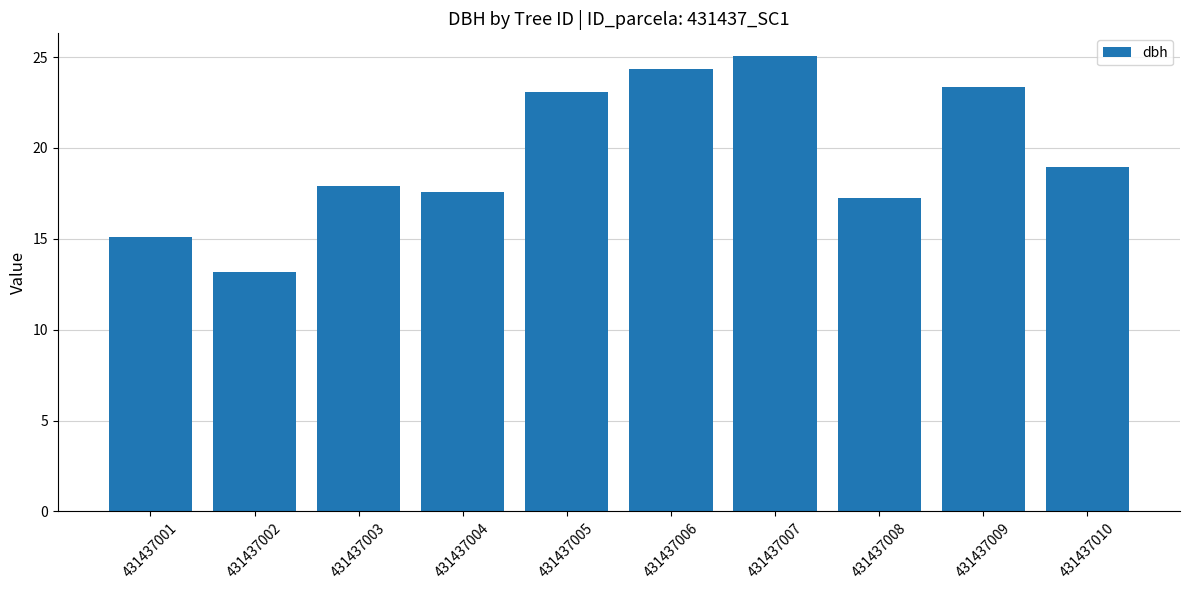

What is the sum of the values at 431437010 and 431437008?

36.2